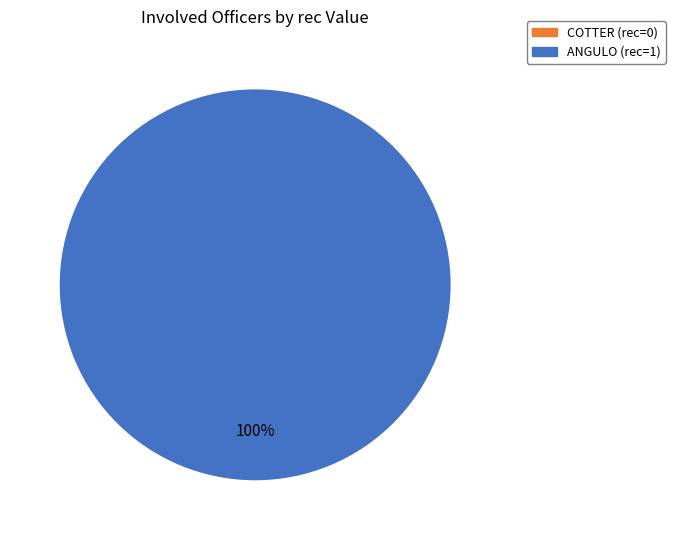

To the nearest percent, what is the difference between the COTTER and ANGULO slice percentages?

100%